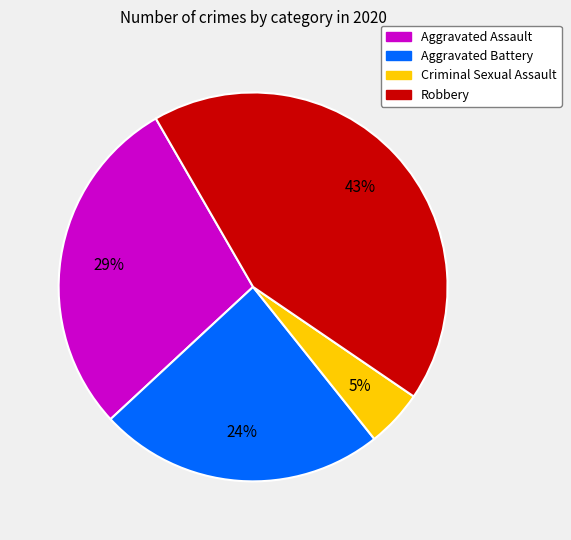

To the nearest percent, what is the difference between the largest and smallest slice percentages?

38%